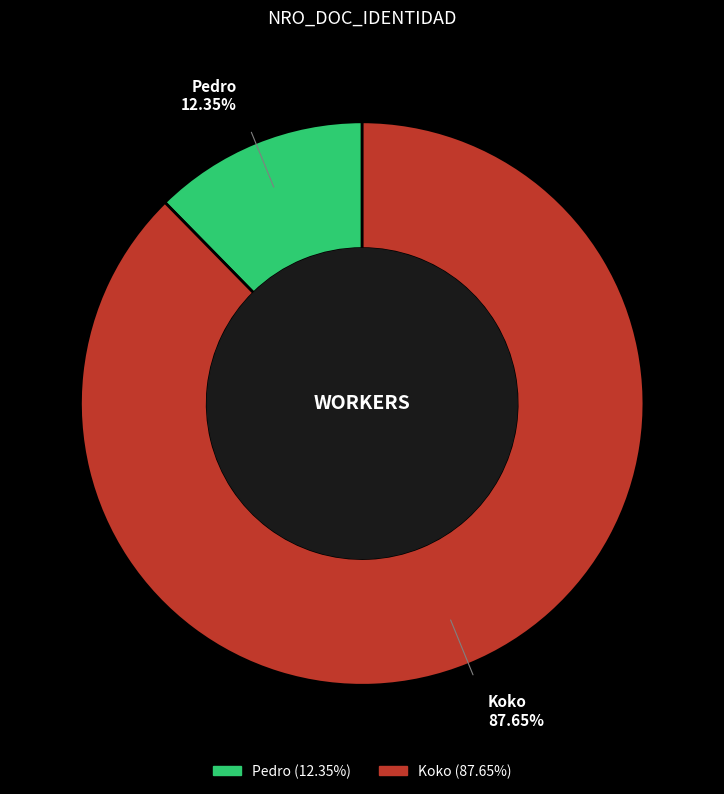

To the nearest percent, what portion does Pedro represent?

12%